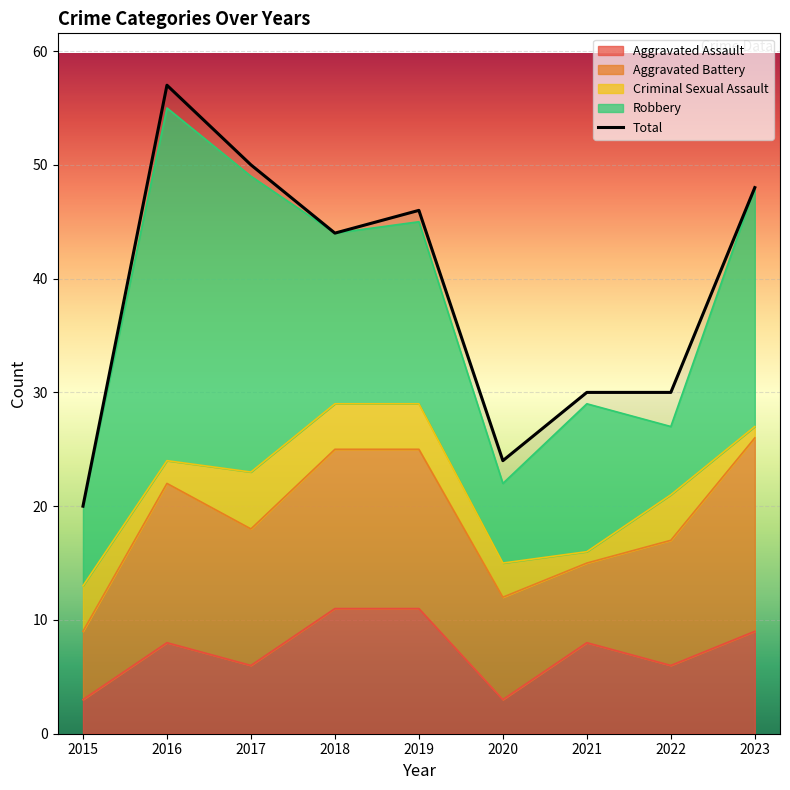

What is the difference between the maximum and minimum values in the Total series?

37